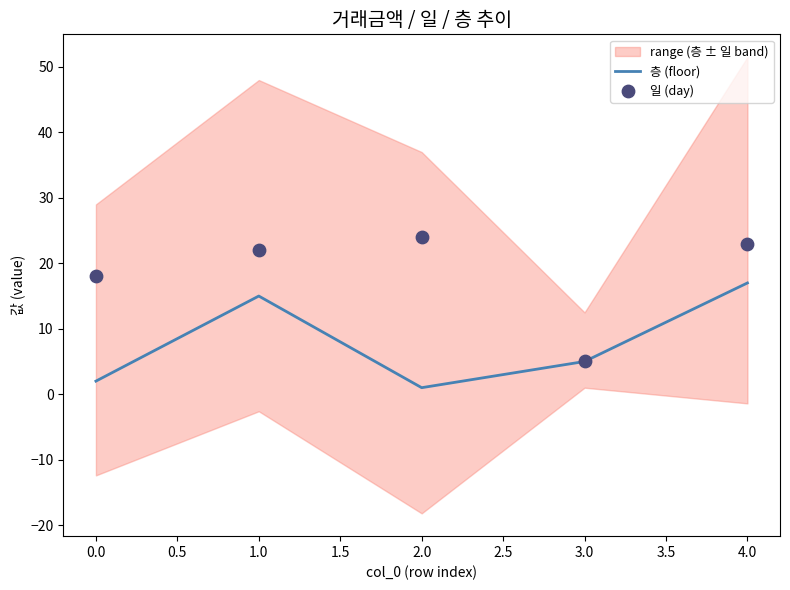

True or false: 층 (floor) has a value of 8 at 3.0.

False